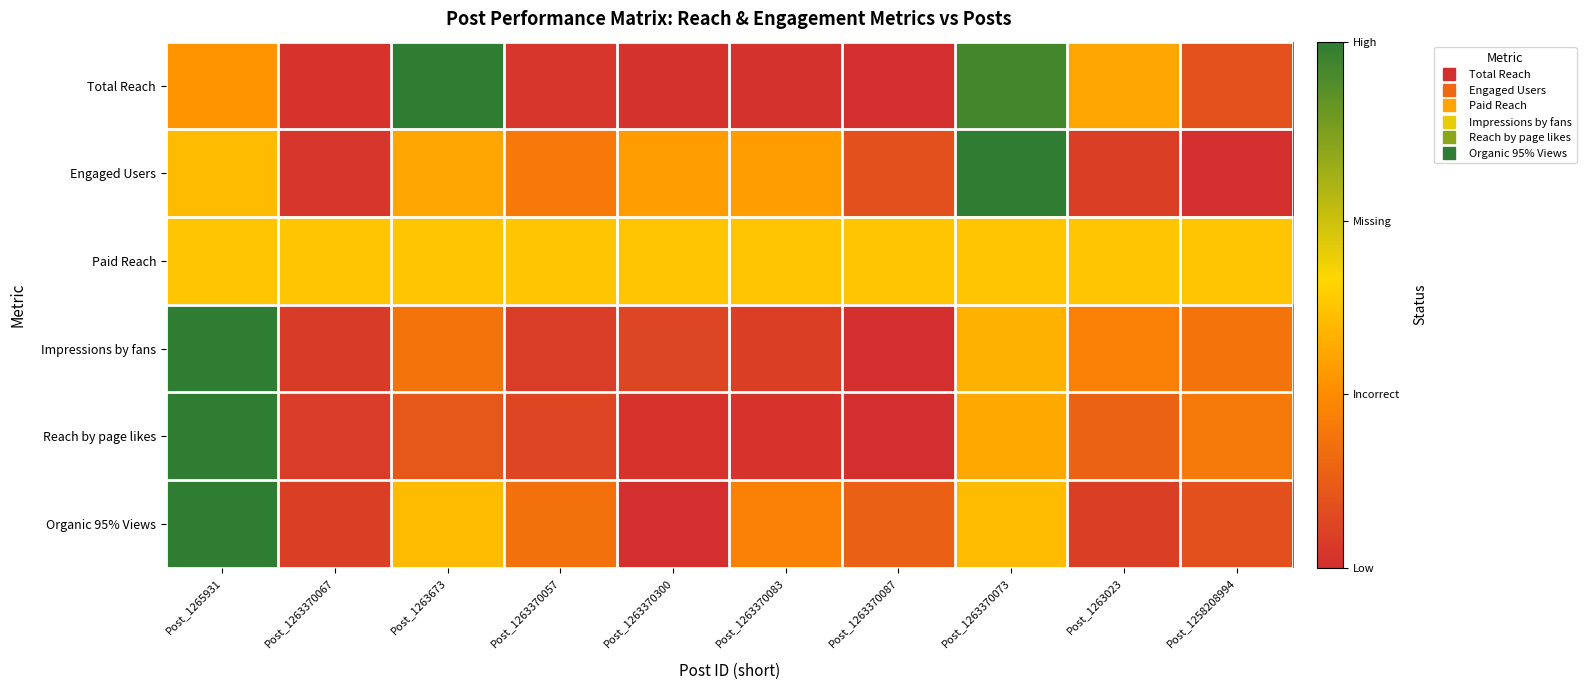

At how many categories does at least one series exceed 0?

10